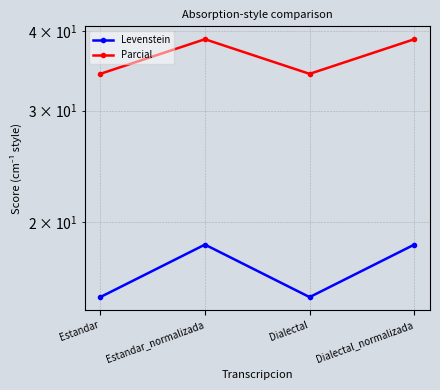

Rank the series by their maximum value, from highest to lowest.

Parcial, Levenstein